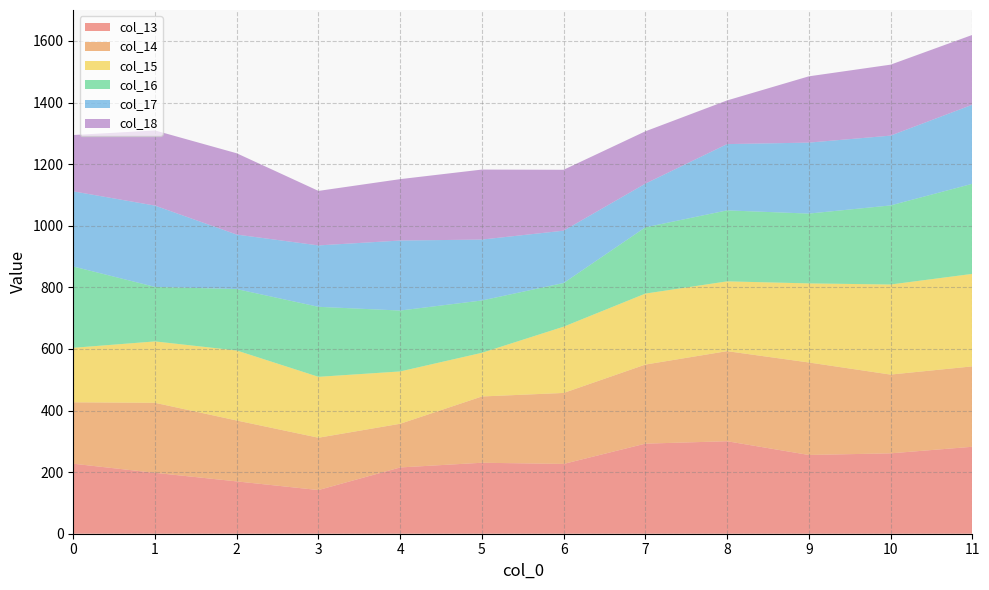

Reading left to right, transcribe all the data shown in this chart.

col_13: 0=227.3	1=197.8	2=169.9	3=141.8	4=215.2	5=230.5	6=226.7	7=292.5	8=300.4	9=255.7	10=261.0	11=282.3
col_14: 0=199.4	1=227.3	2=197.8	3=169.9	4=141.8	5=215.2	6=230.5	7=256.8	8=292.5	9=300.4	10=255.7	11=261.0
col_15: 0=177.0	1=199.4	2=227.3	3=197.8	4=169.9	5=141.8	6=215.2	7=230.5	8=226.7	9=256.8	10=292.5	11=300.4
col_16: 0=264.0	1=177.0	2=199.4	3=227.3	4=197.8	5=169.9	6=141.8	7=215.2	8=230.5	9=226.7	10=256.8	11=292.5
col_17: 0=244.0	1=264.0	2=177.0	3=199.4	4=227.3	5=197.8	6=169.9	7=141.8	8=215.2	9=230.5	10=226.7	11=256.8
col_18: 0=183.0	1=244.0	2=264.0	3=177.0	4=199.4	5=227.3	6=197.8	7=169.9	8=141.8	9=215.2	10=230.5	11=226.7